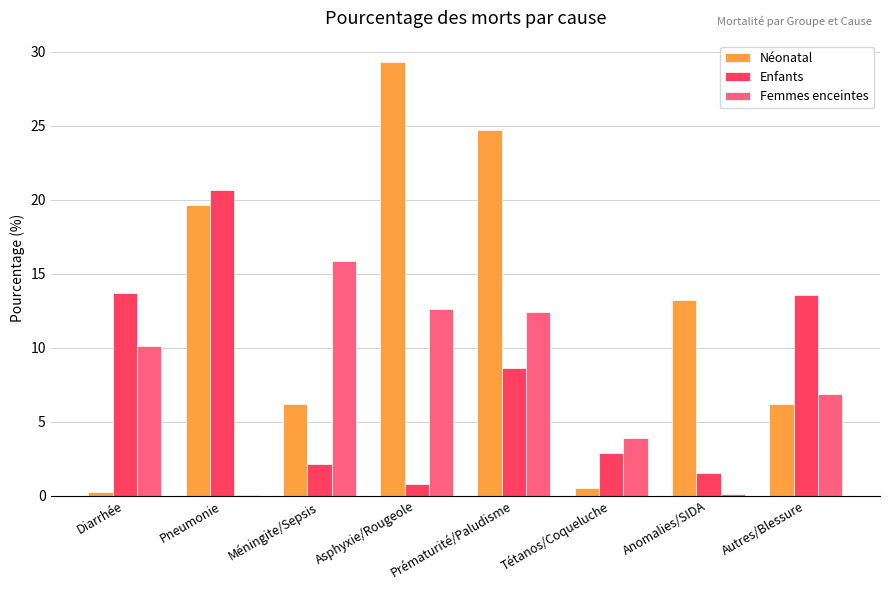

Which series has the largest total across all categories?

Néonatal